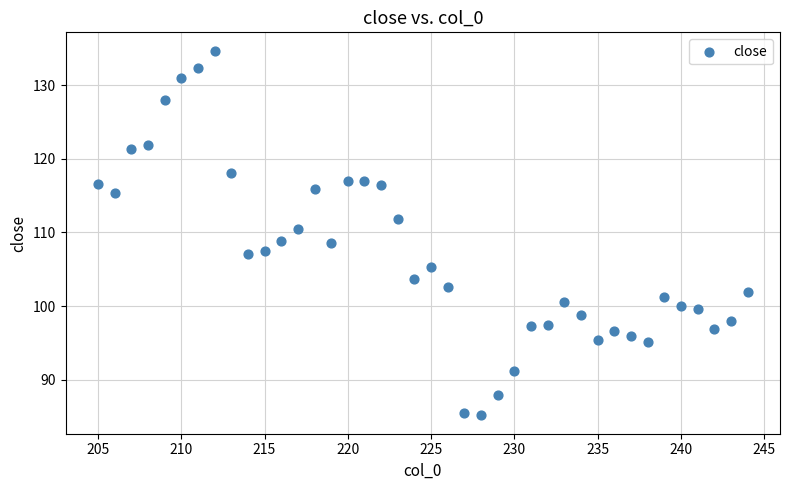

What is the range of X values (max minus min)?

39.0